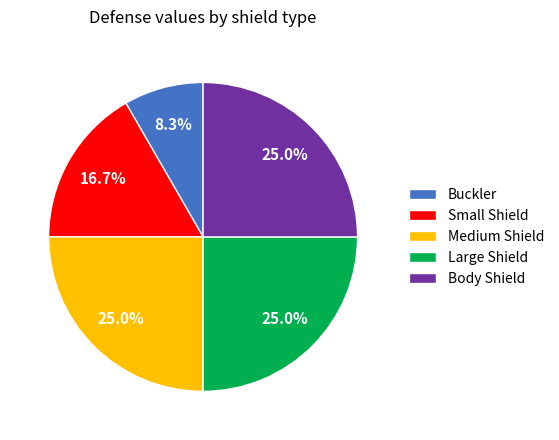

How many slices are in this pie chart?

5